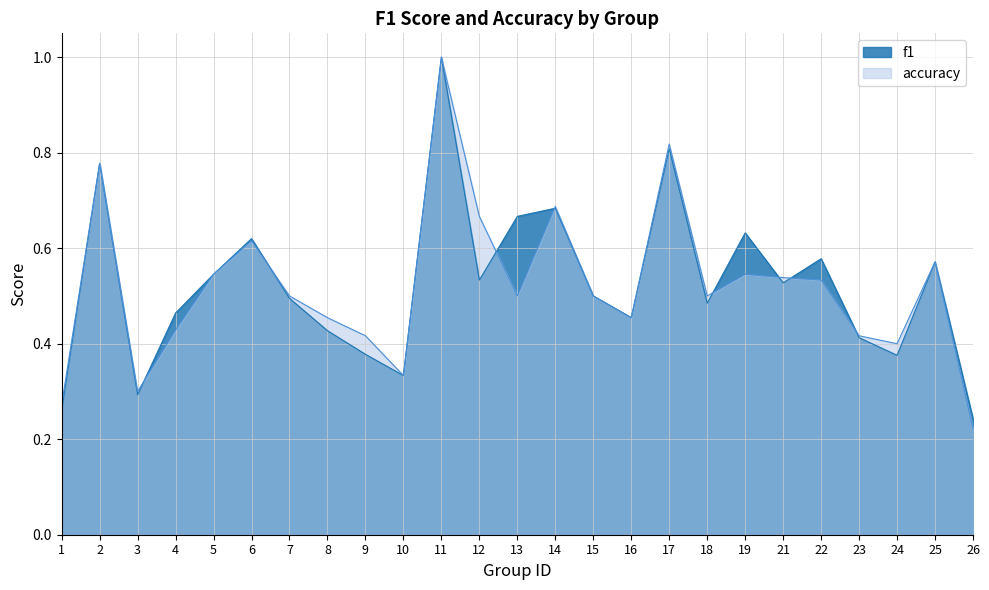

True or false: accuracy has more than 0 points higher than both neighbors.

True